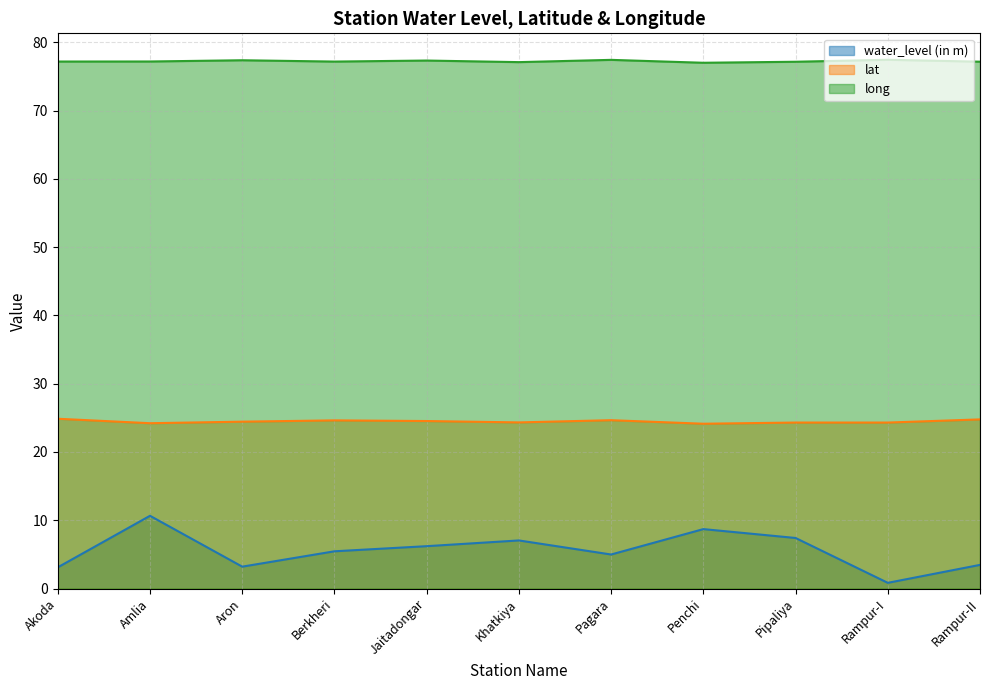

True or false: water_level (in m) and lat intersect in this chart.

False